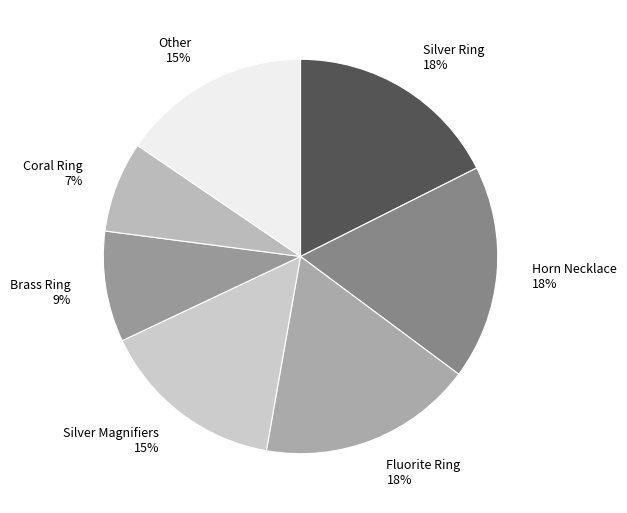

To the nearest percent, what is the average slice percentage?

14%